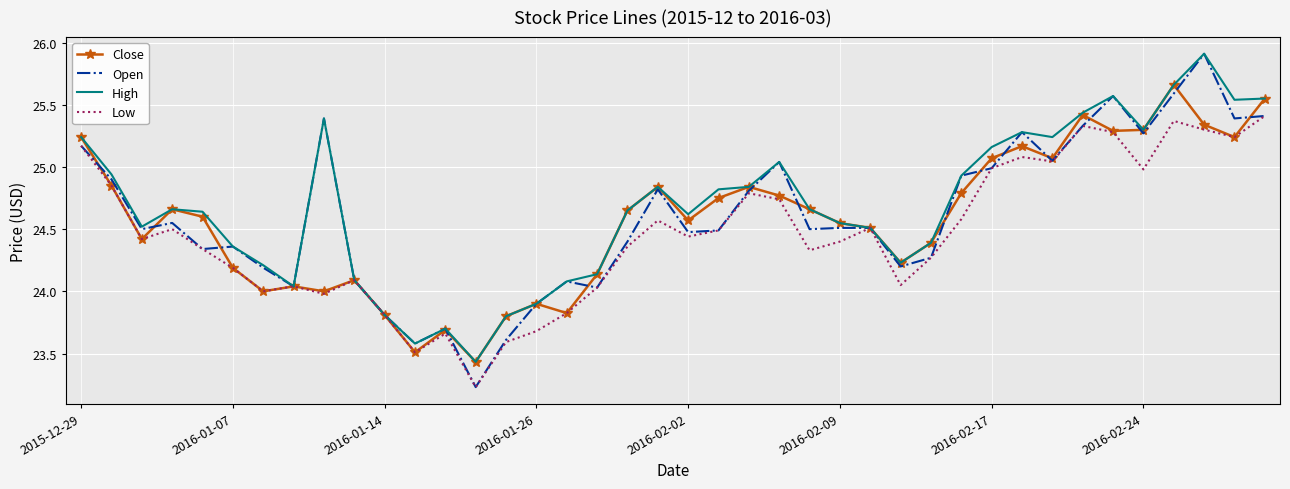

Which series has the widest spread of values?

Open